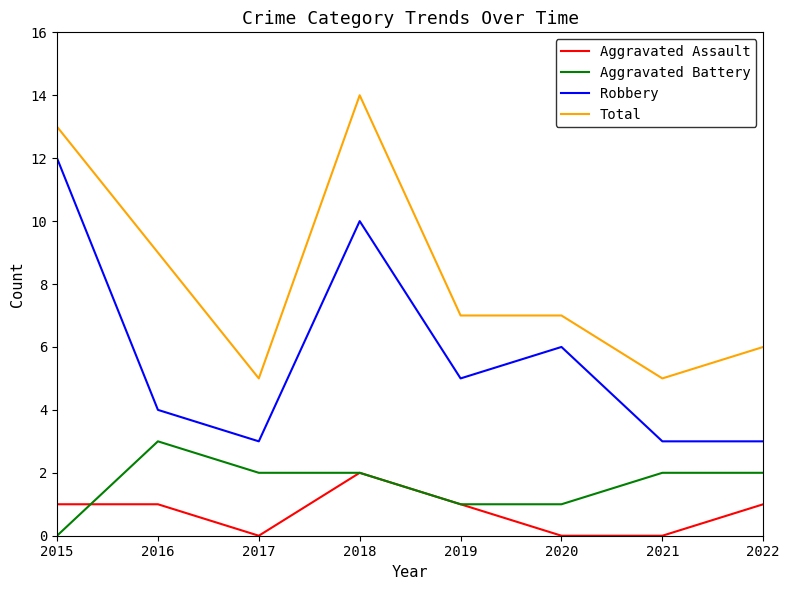

Between 2017 and 2018, which series saw the biggest shift?

Total